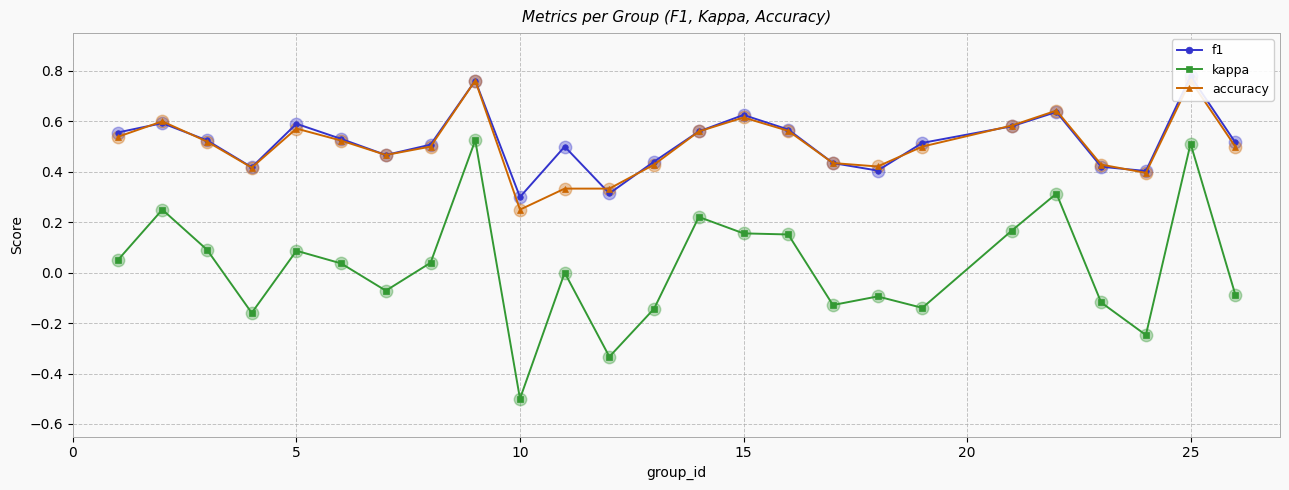

True or false: kappa has more than 2 interior local peaks.

True